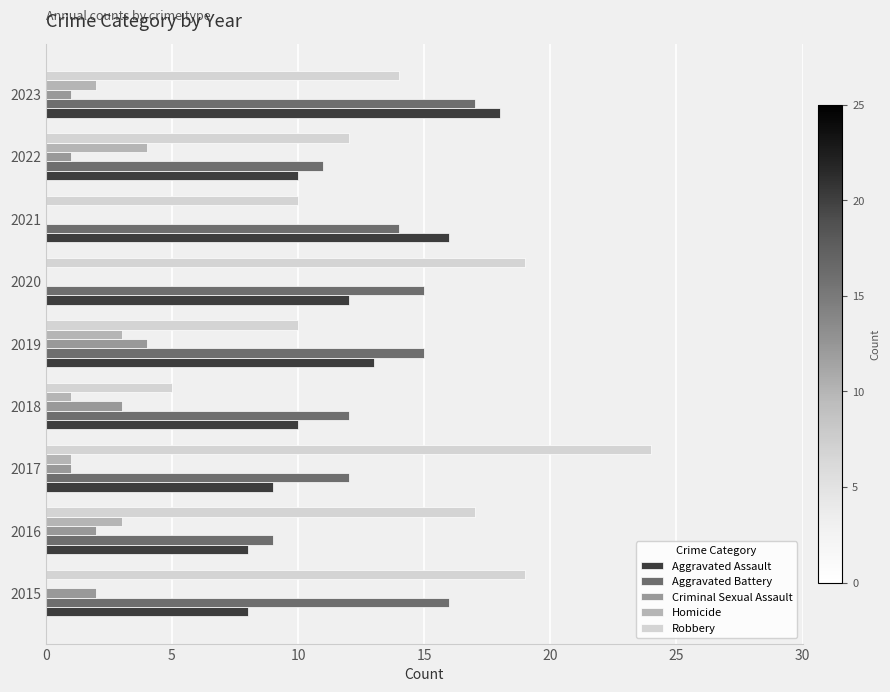

The value of Criminal Sexual Assault at 2017 is 1. True or false?

True